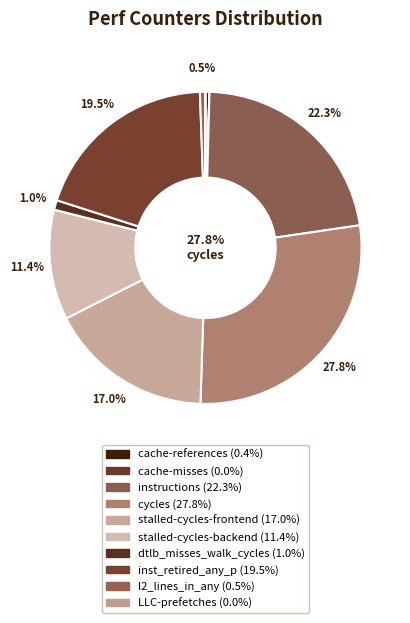

Rank the categories by value from highest to lowest.

cycles, instructions, inst_retired_any_p, stalled-cycles-frontend, stalled-cycles-backend, dtlb_misses_walk_cycles, l2_lines_in_any, cache-references, LLC-prefetches, cache-misses